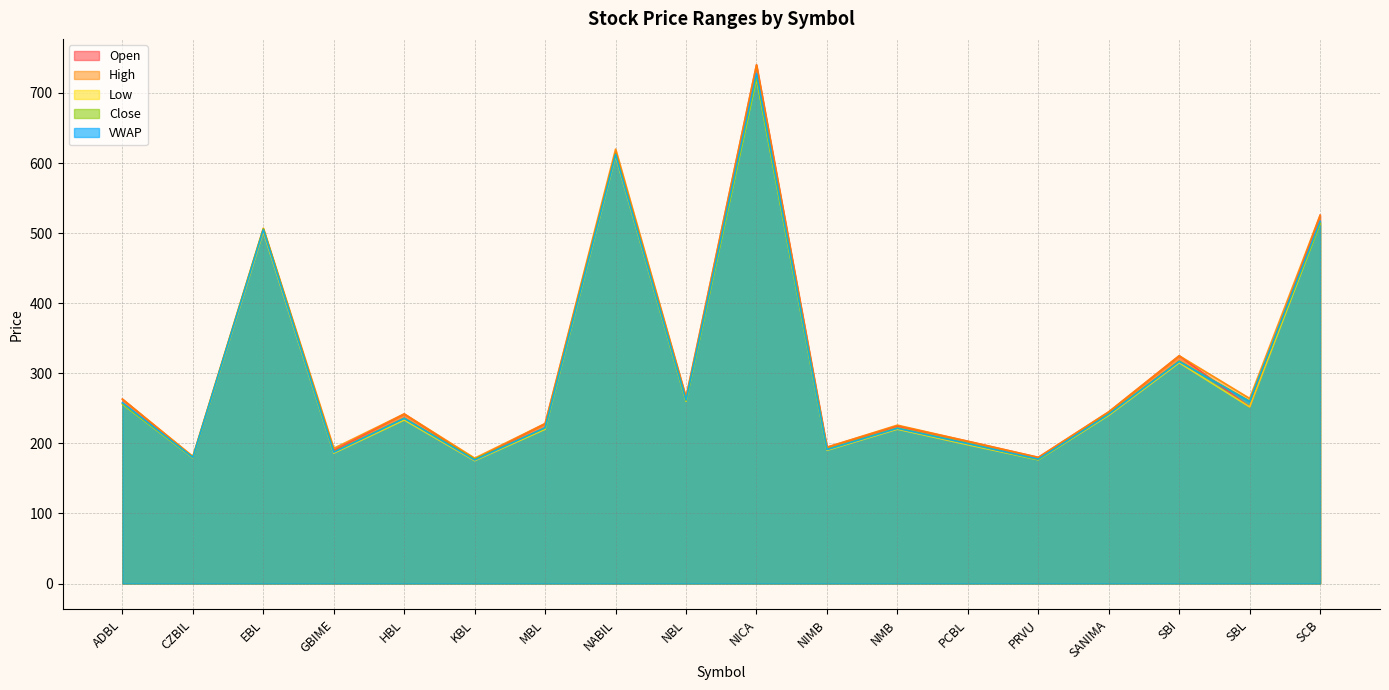

What is the difference between the highest and lowest values at HBL?

8.7